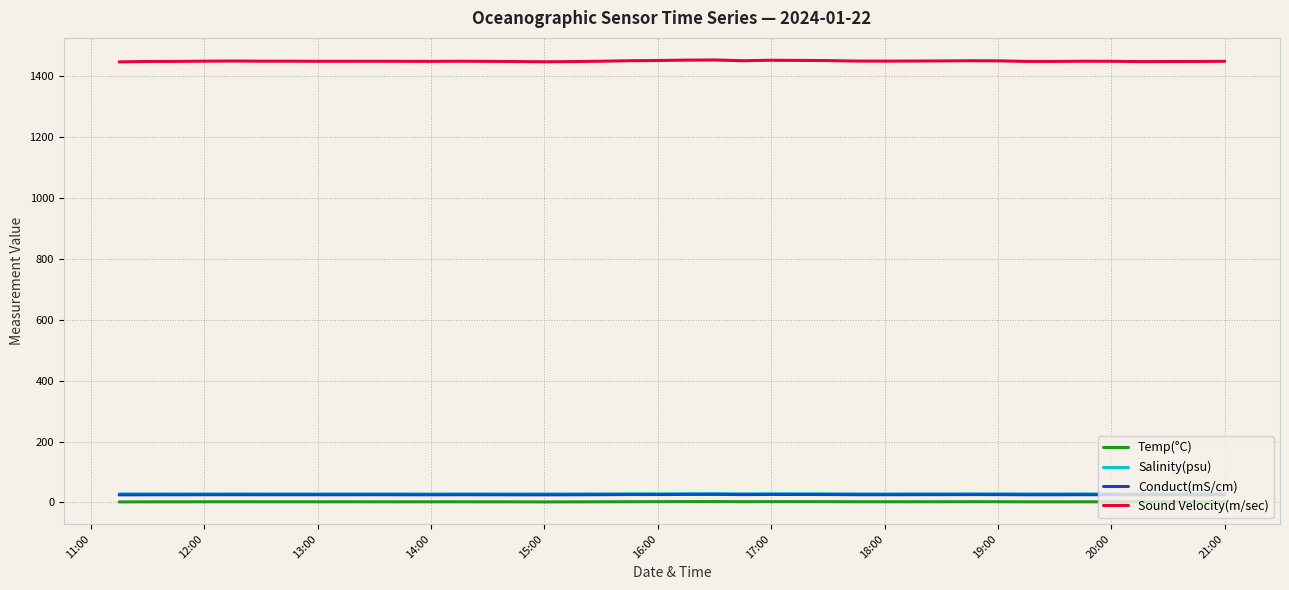

In Sound Velocity(m/sec), how many points are higher than both neighbors (excluding endpoints)?

7